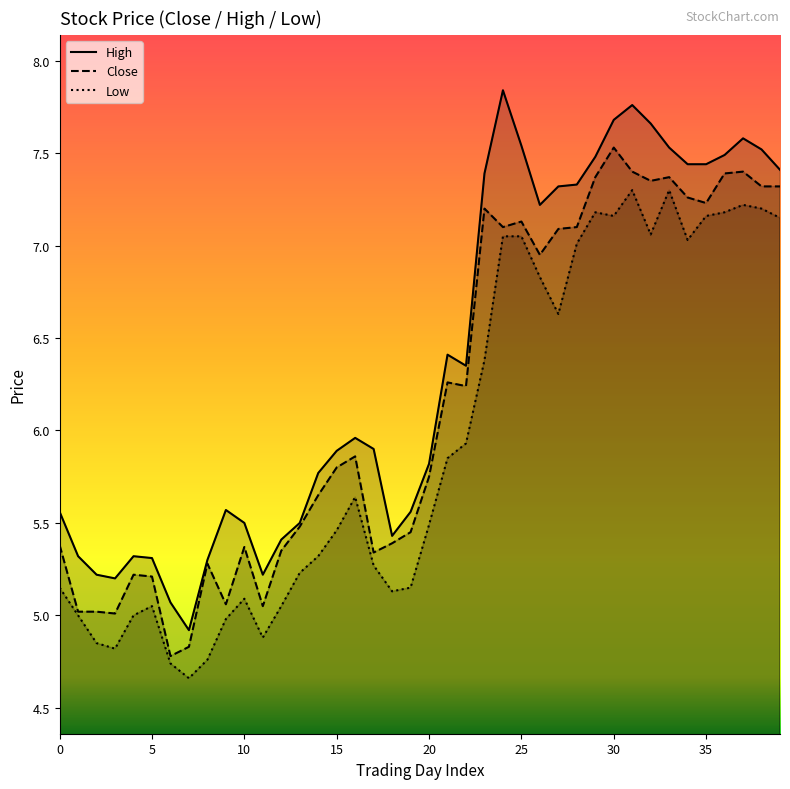

What is the label of the 26th point from the left?

25